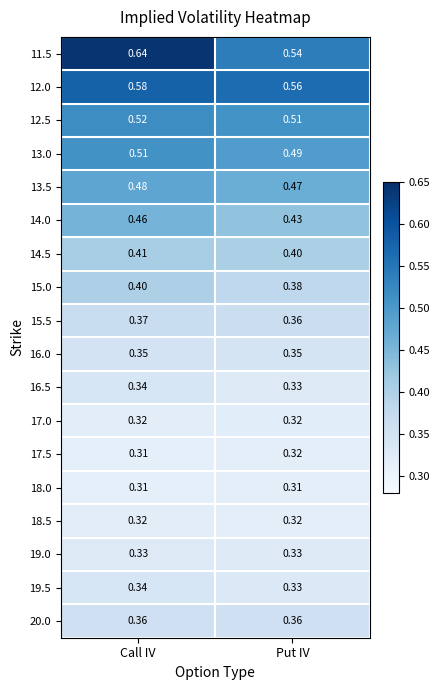

Where is 15.5 nearest to the value 0?

Put IV